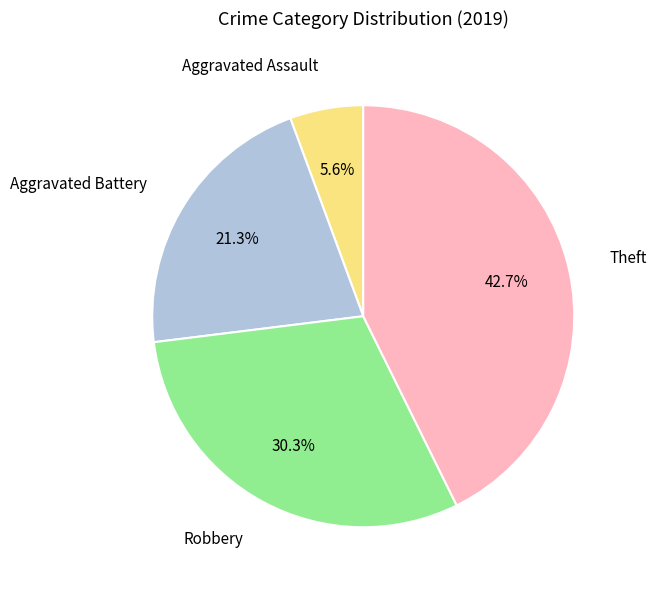

What is the smallest slice in the pie chart?

Aggravated Assault